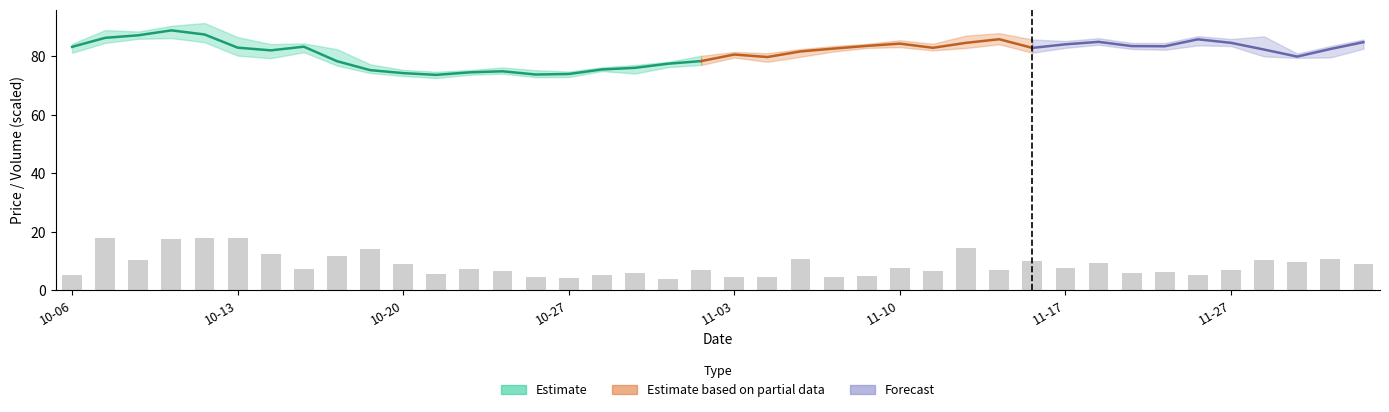

How many bars are there in total?

40